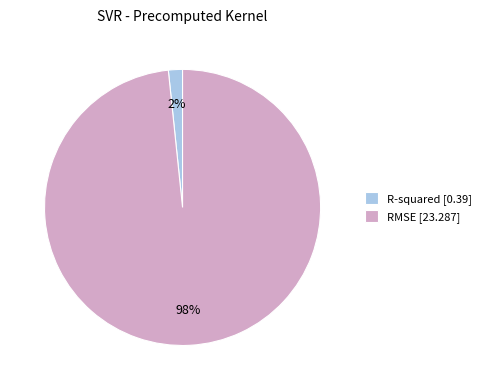

What is the smallest slice in the pie chart?

R-squared